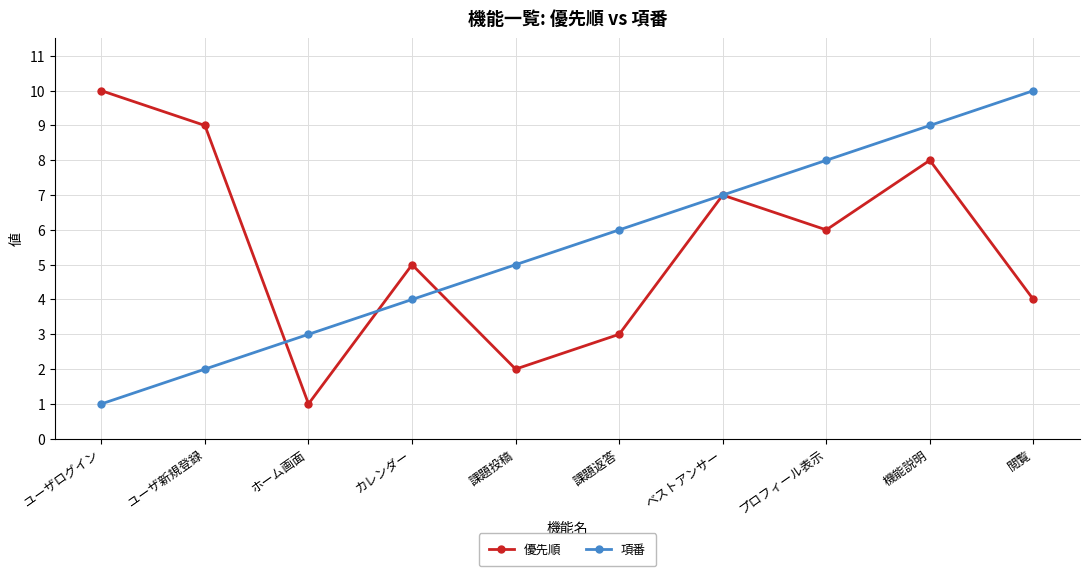

What is the difference between the maximum and minimum values in the 優先順 series?

9